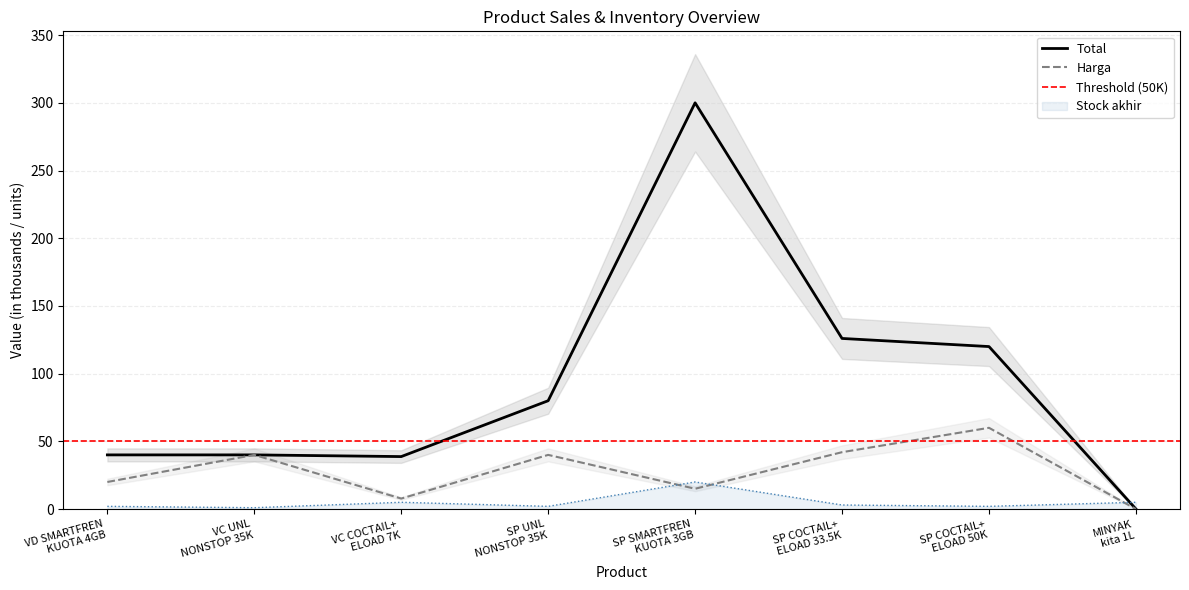

True or false: Harga and Total cross at least once.

False